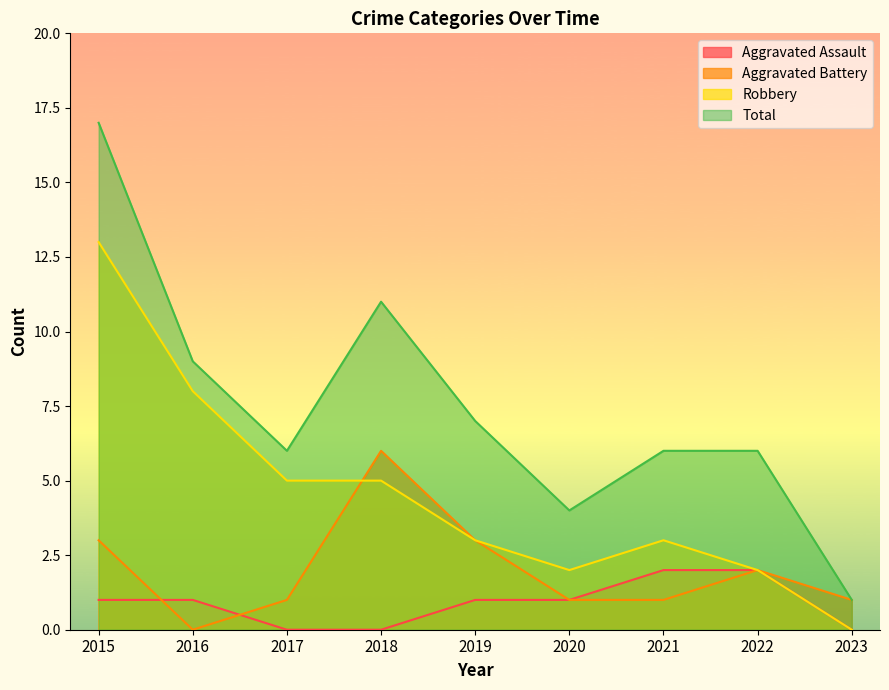

Reading left to right, list all the values displayed in this chart.

Aggravated Assault: 1	1	0	0	1	1	2	2	0
Aggravated Battery: 3	0	1	6	3	1	1	2	1
Robbery: 13	8	5	5	3	2	3	2	0
Total: 17	9	6	11	7	4	6	6	1